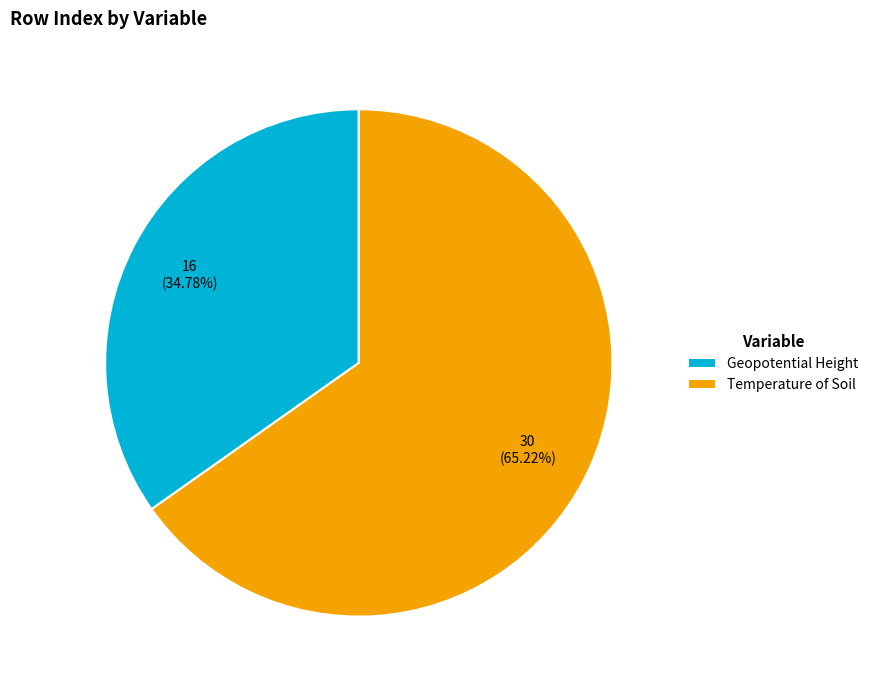

What is the smallest slice in the pie chart?

Geopotential Height